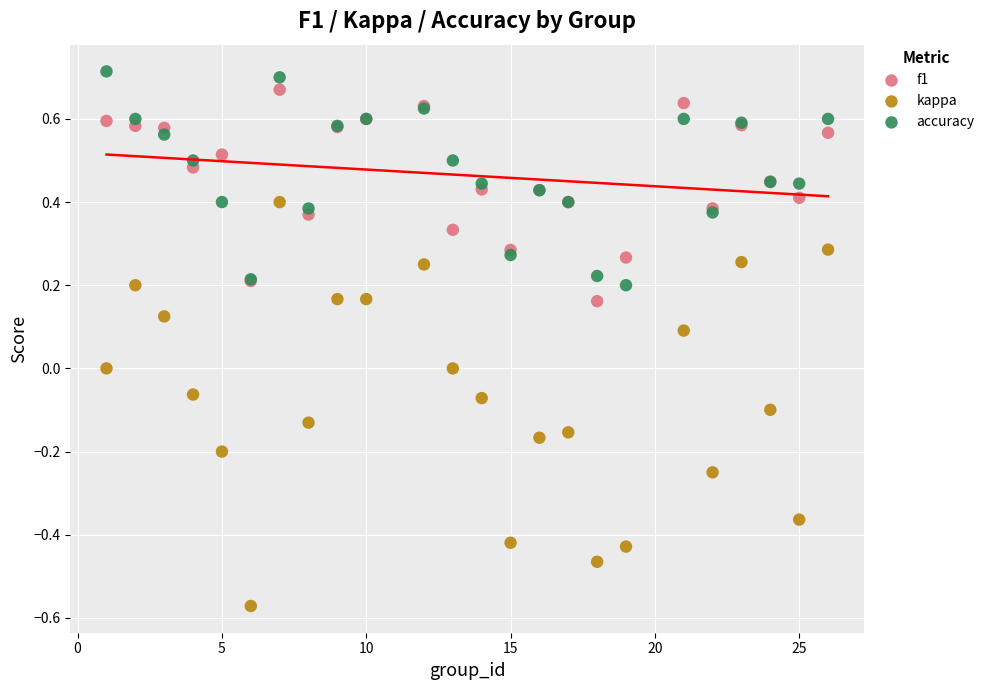

Which series reaches the maximum Y coordinate?

accuracy